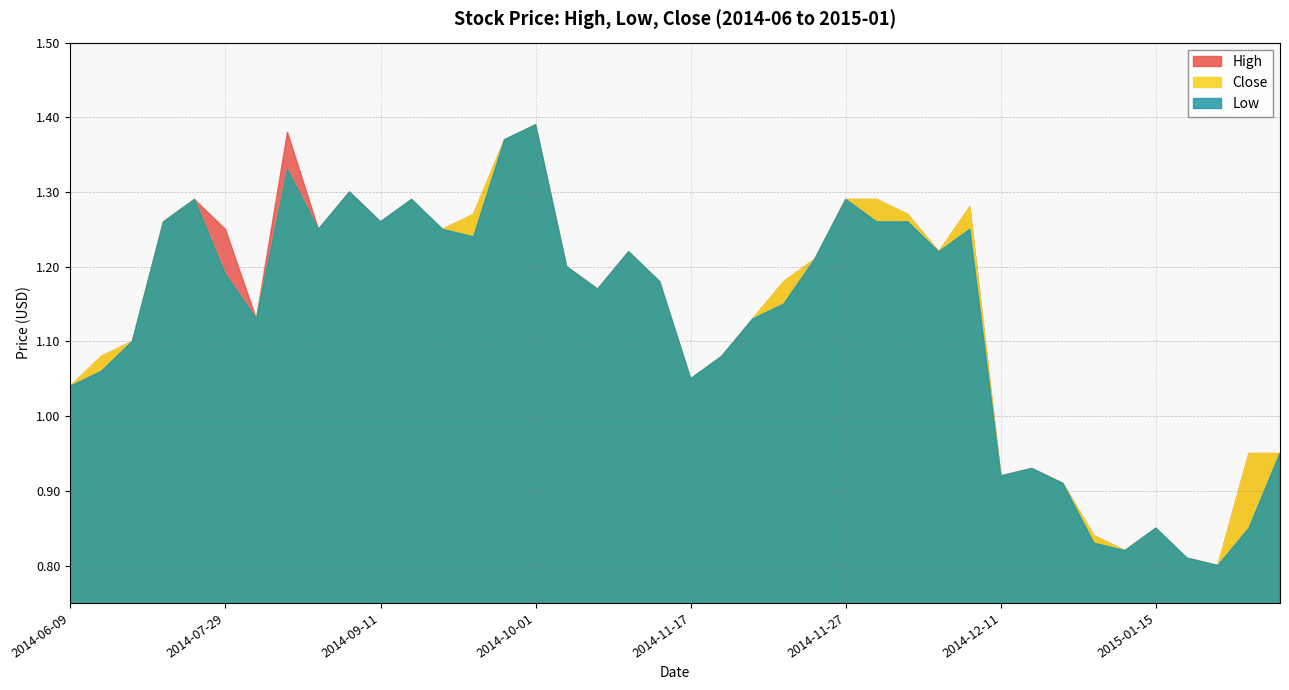

Where does the Close series first go above 1?

2014-06-09